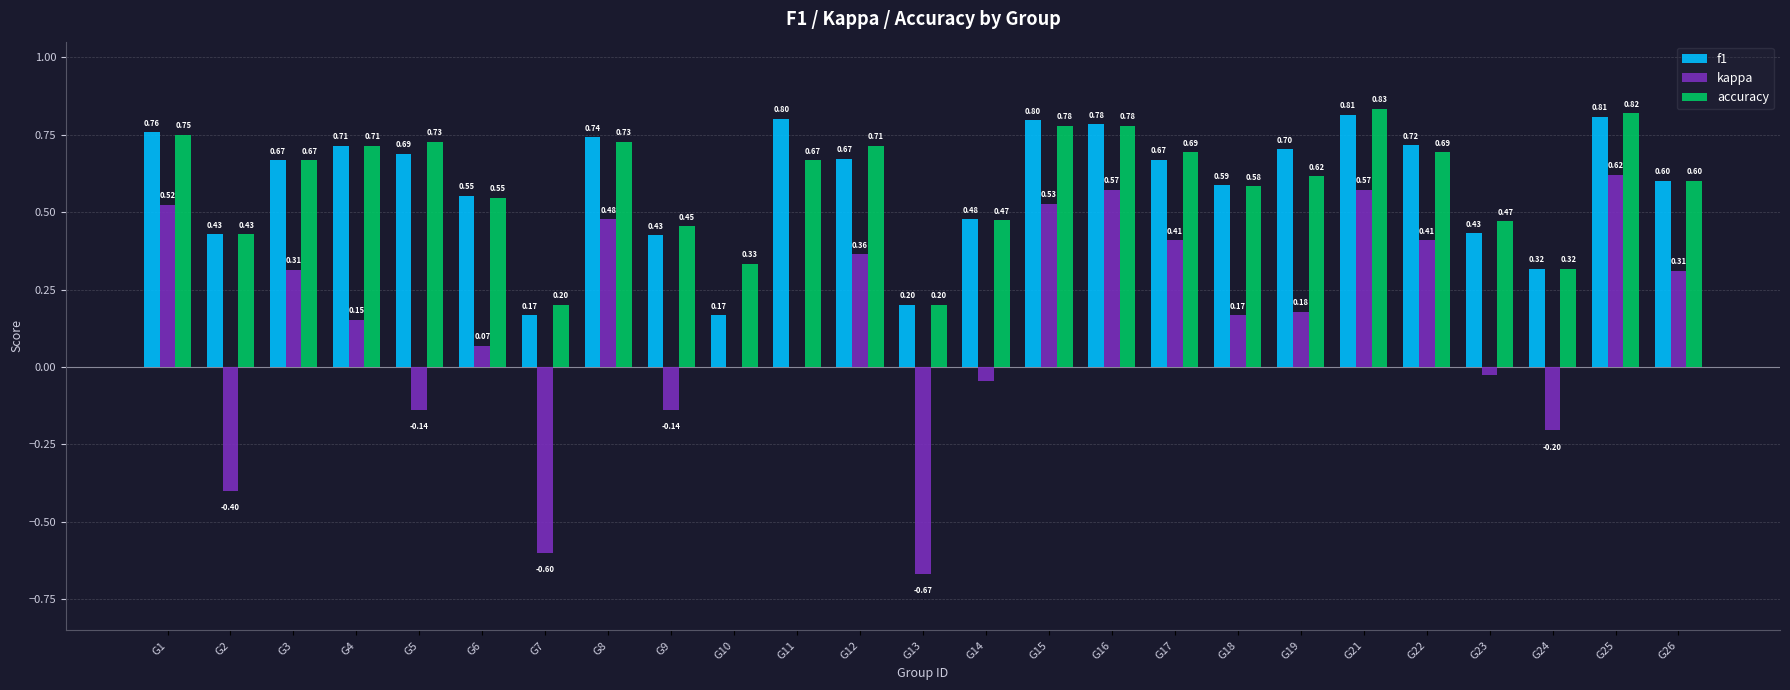

Which series has the largest total across all categories?

accuracy